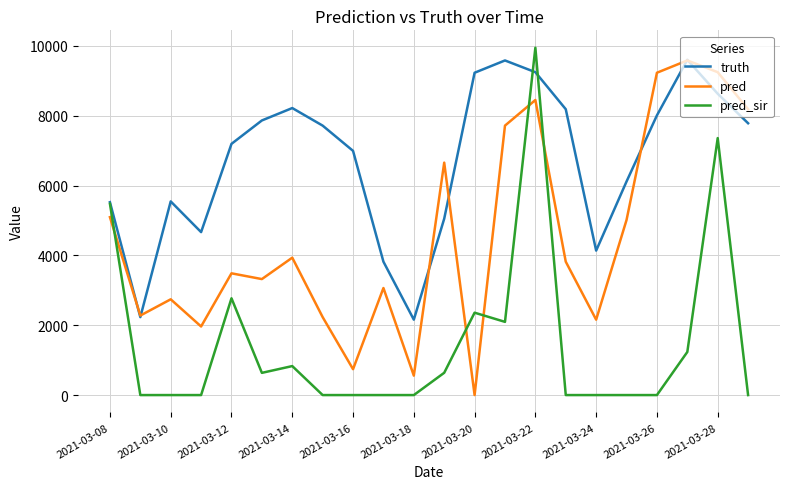

Which series ends up on top after the final intersection of pred and pred_sir?

pred